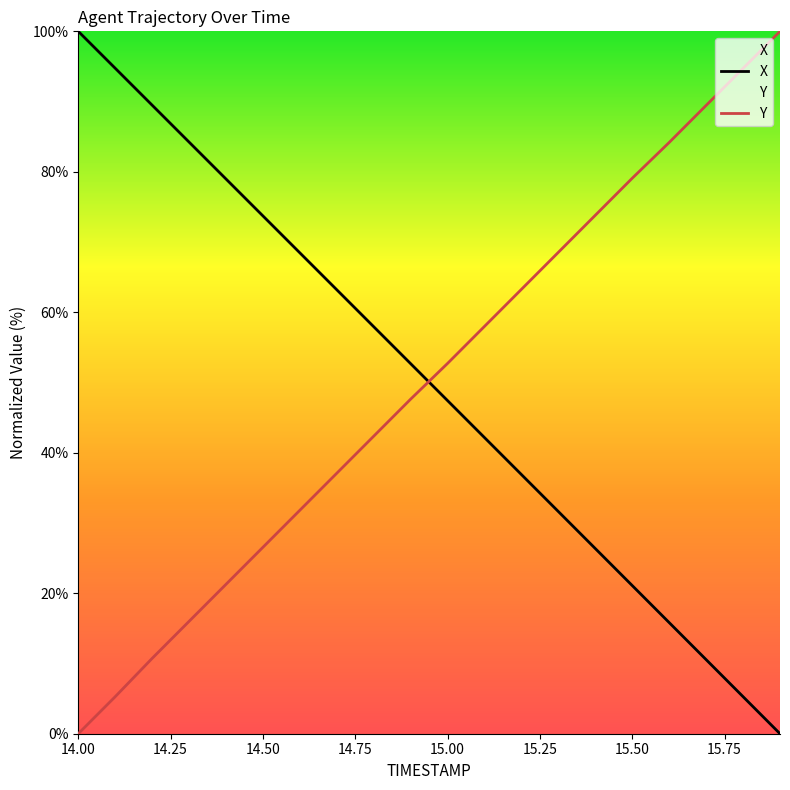

The X series shows 47.4 at 15.00. True or false?

True